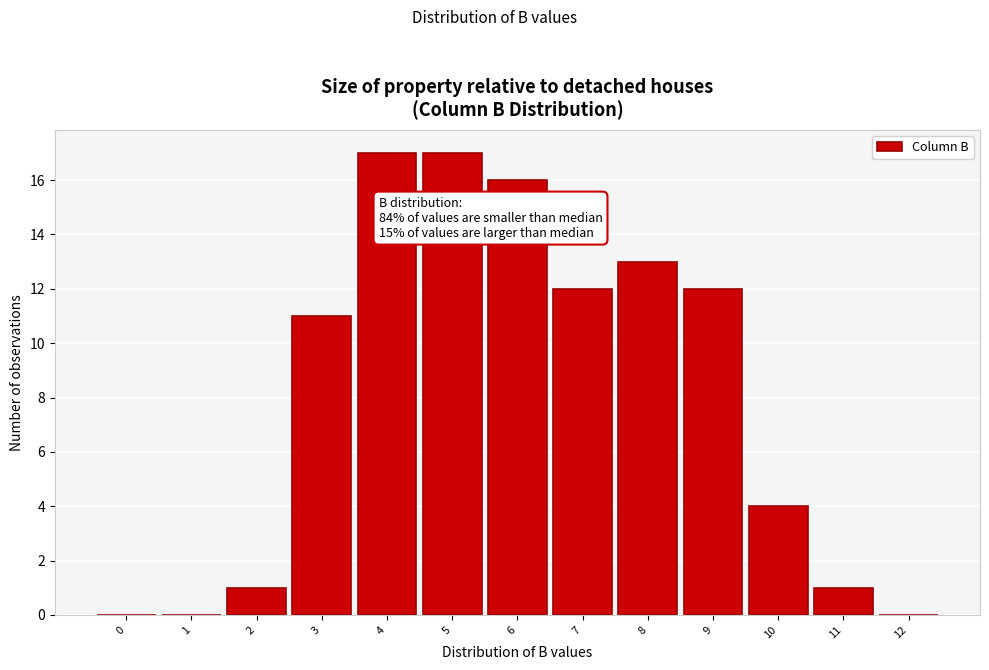

Reading left to right, what are all the values shown in this chart?

0=0	1=0	2=1	3=11	4=17	5=17	6=16	7=12	8=13	9=12	10=4	11=1	12=0